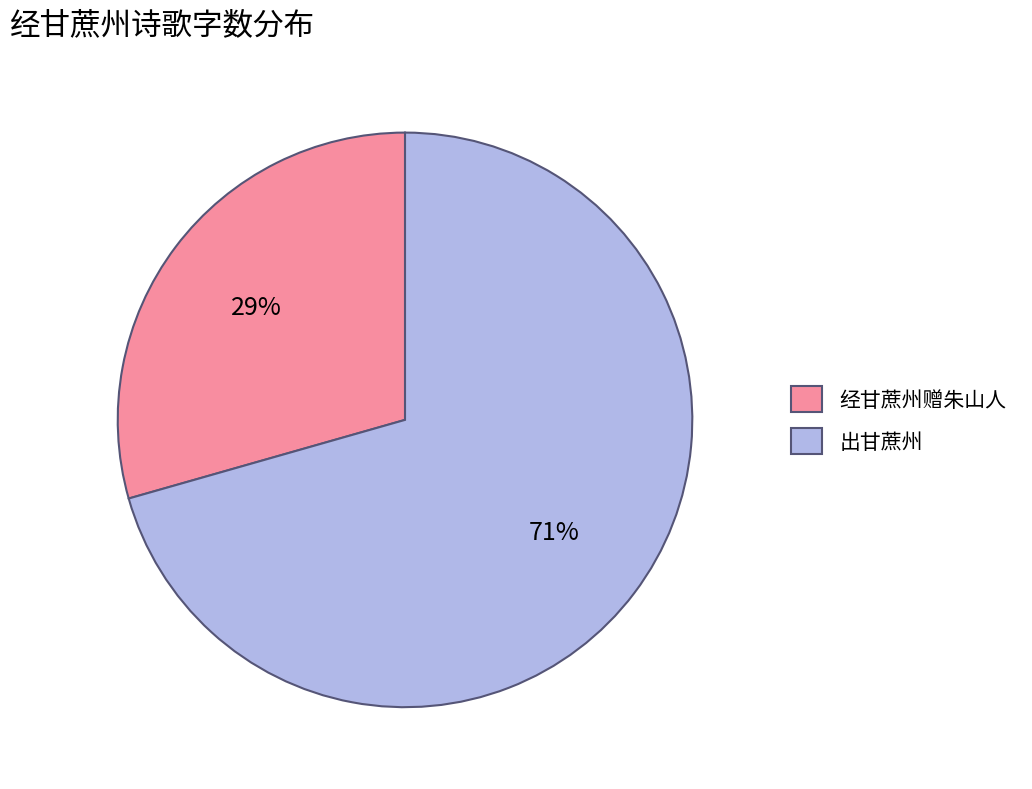

How many slices are in this pie chart?

2